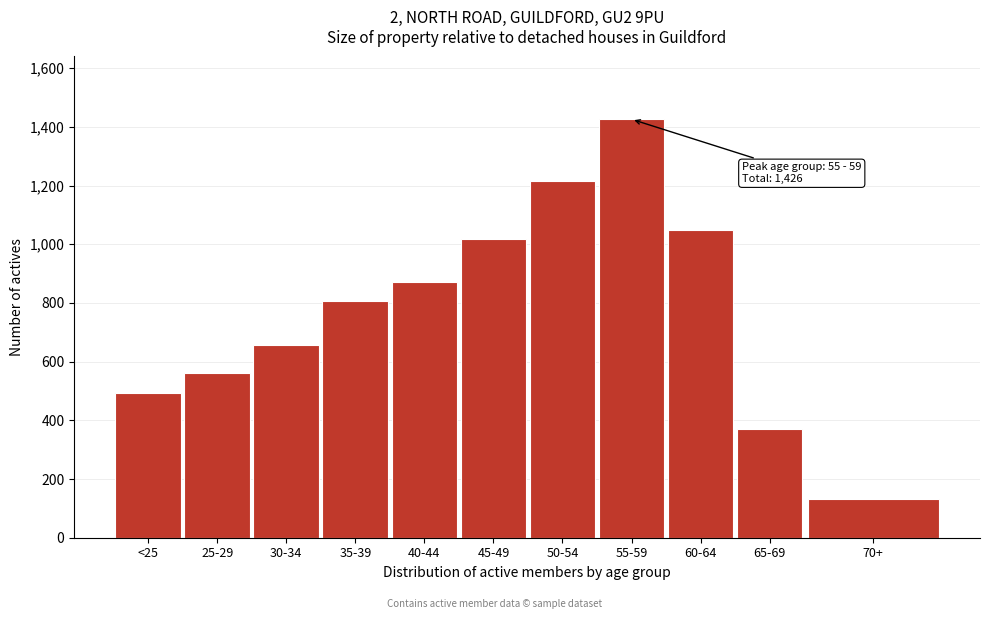

Reading left to right, what are all the values shown in this chart?

<25=493	25-29=561	30-34=658	35-39=807	40-44=873	45-49=1017	50-54=1215	55-59=1426	60-64=1047	65-69=371	70+=132